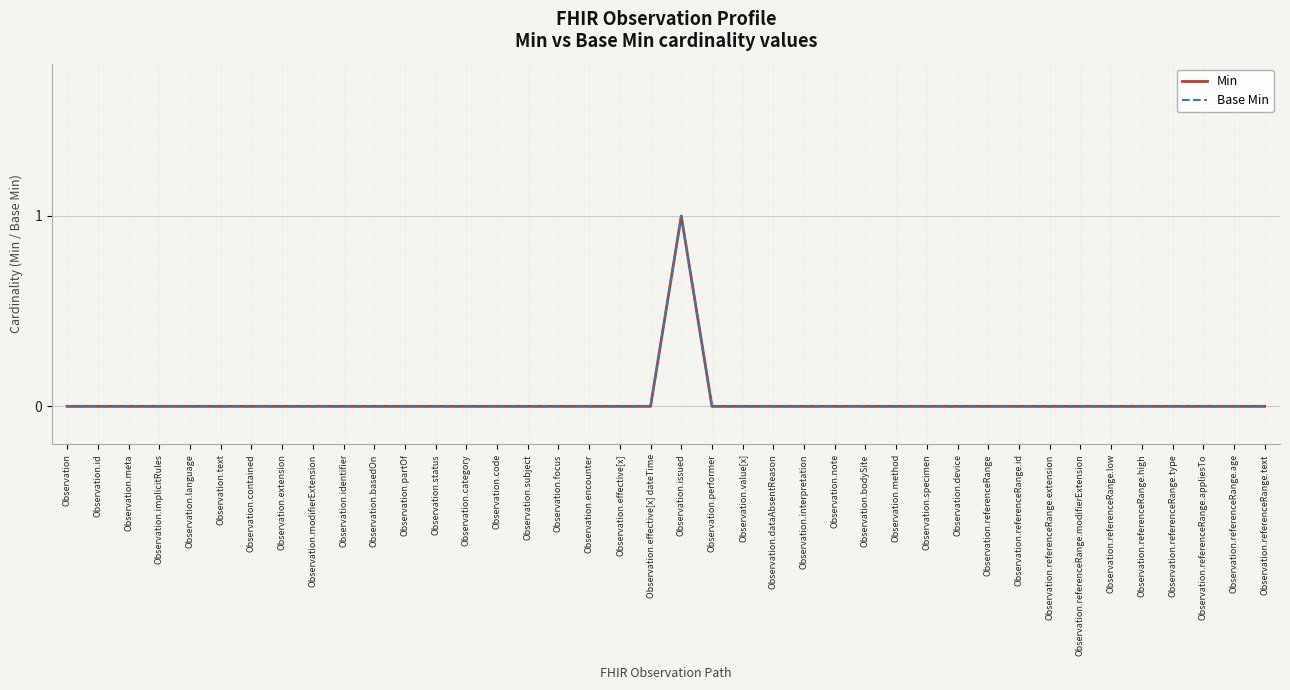

True or false: Base Min and Min intersect in this chart.

False